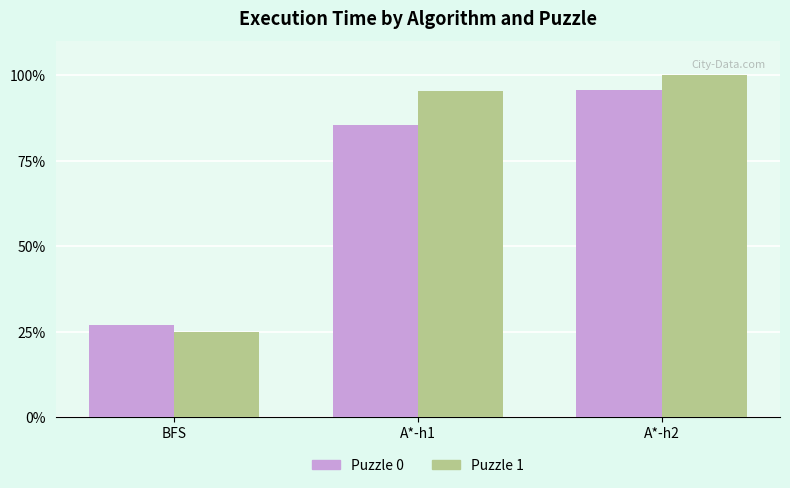

How many distinct data groups are displayed?

2